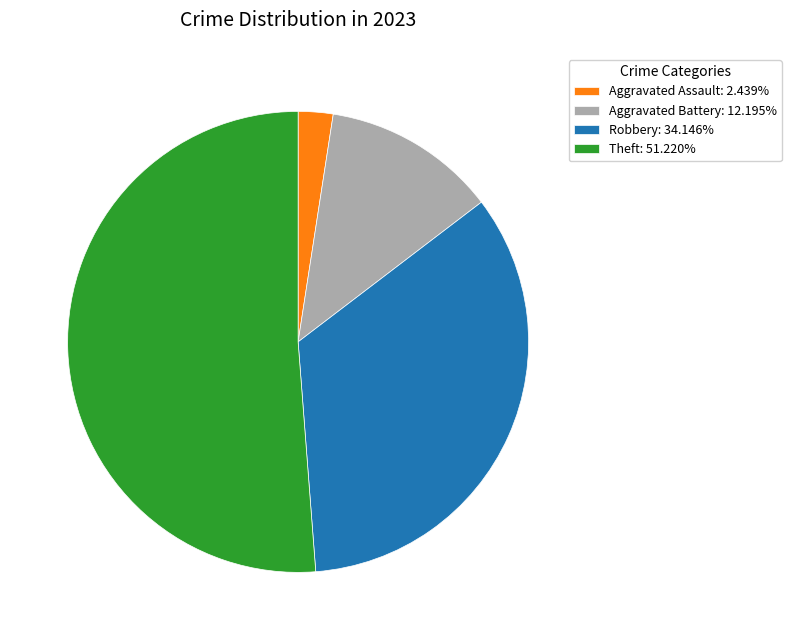

Combined, do Robbery: 34.146% and Theft: 51.220% account for over 50%?

Yes